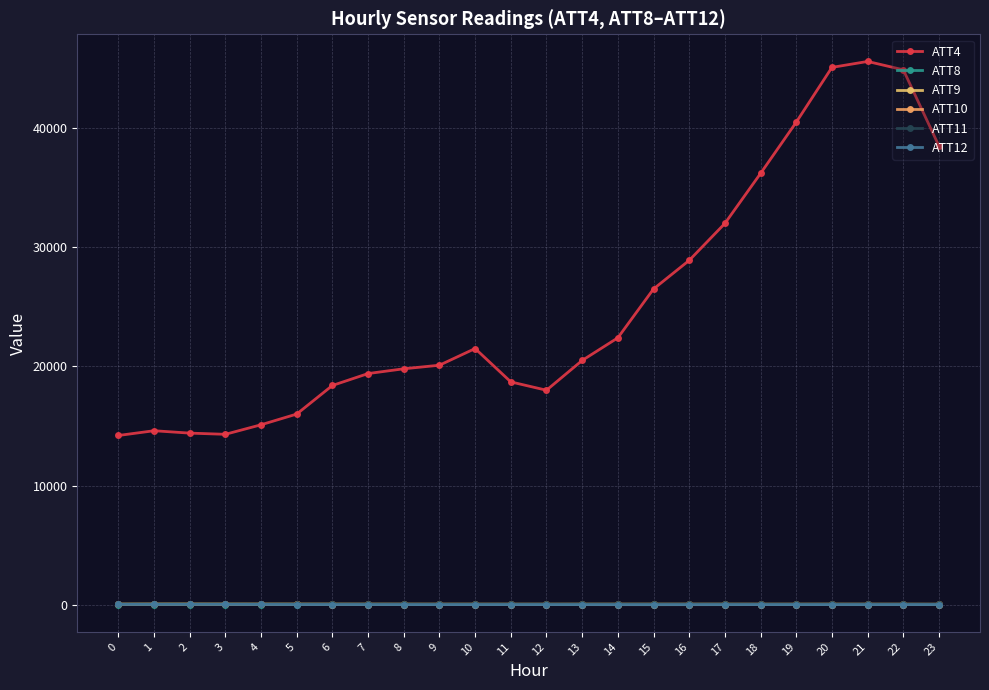

How many series are shown in this chart?

6